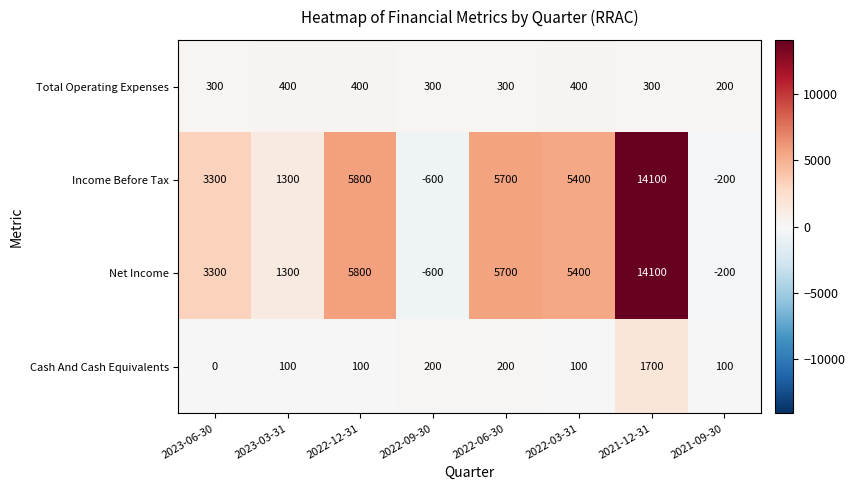

What is the greatest value displayed?

14100